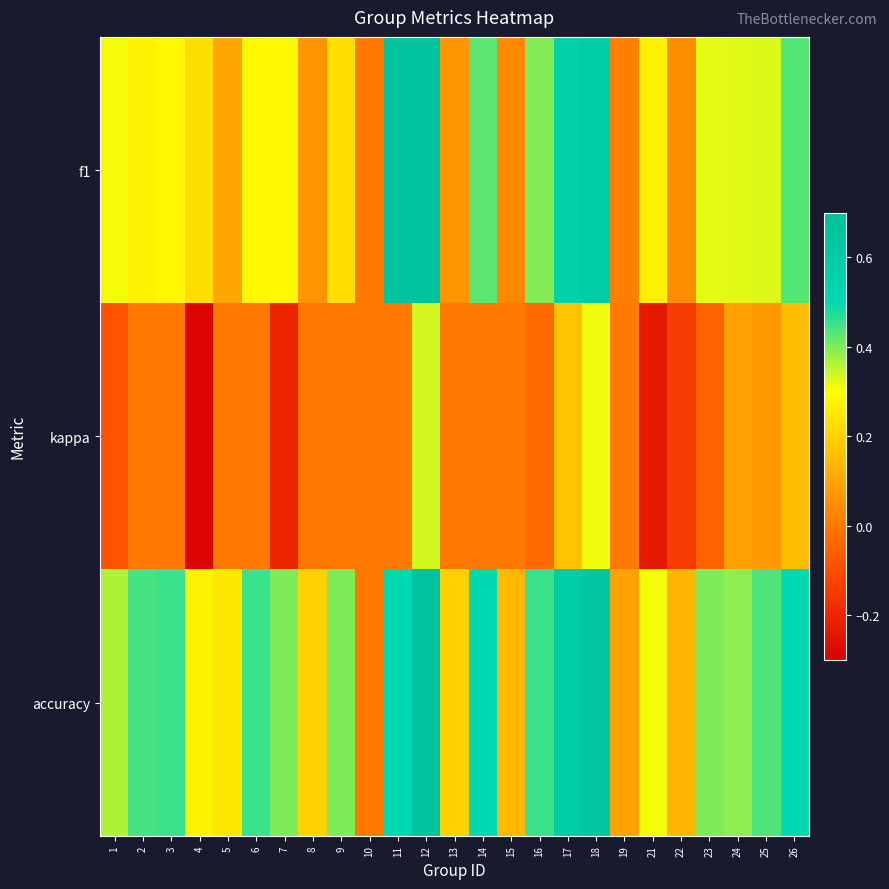

List the series in order of their peak value, highest first.

f1, accuracy, kappa